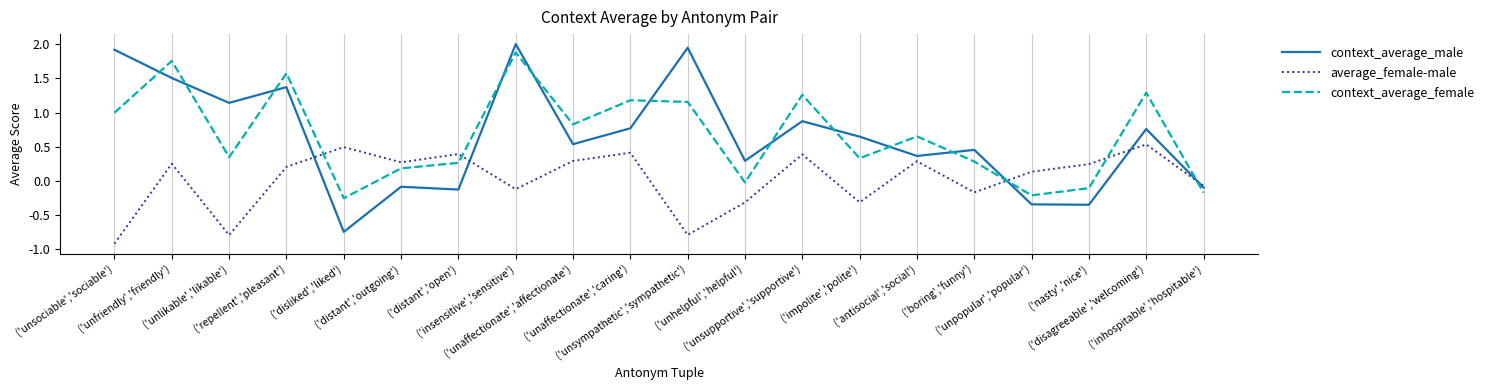

At which category does average_female-male reach its first local valley?

('unlikable','likable')